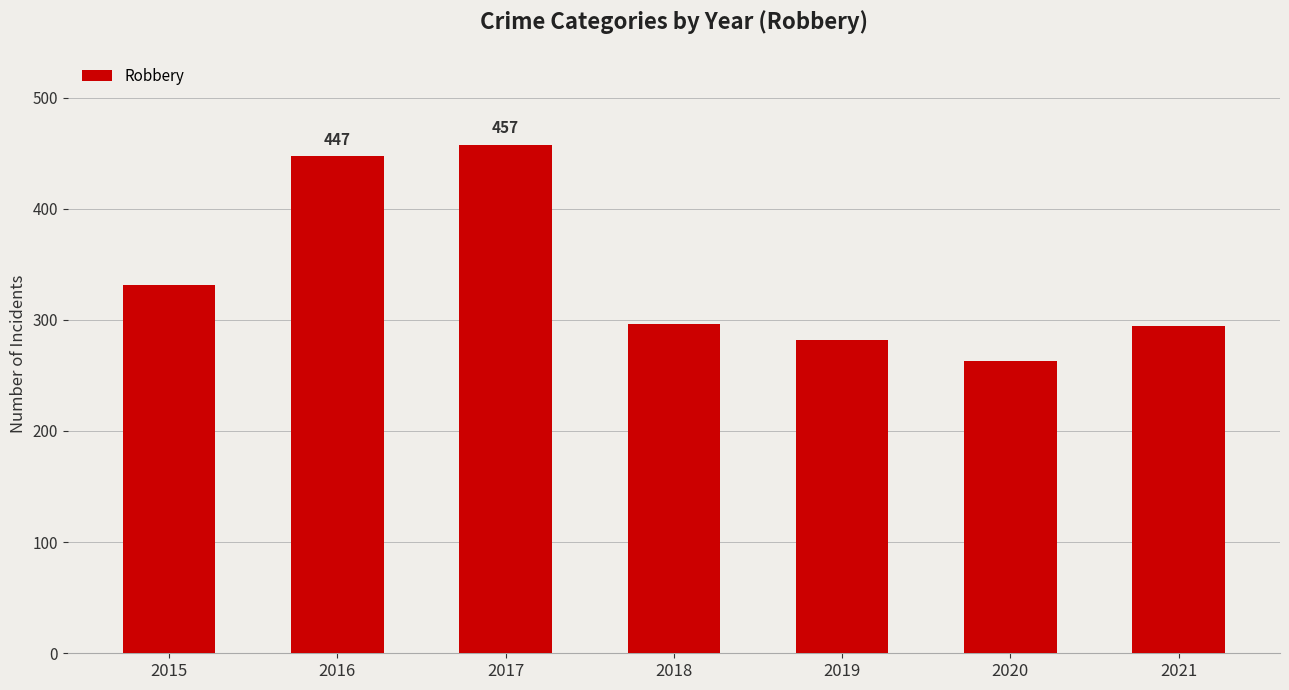

Count the number of data series in this chart.

1